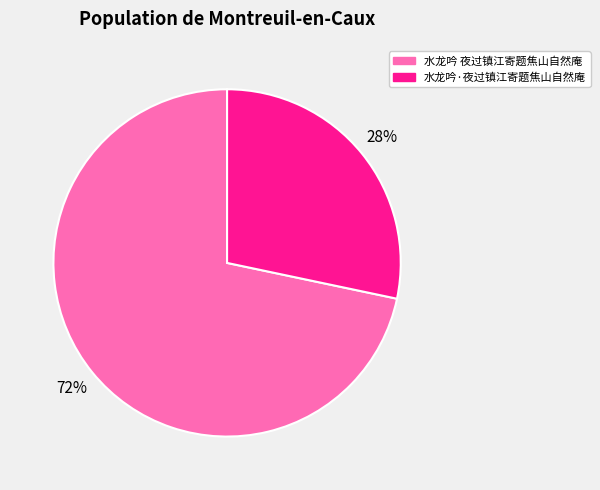

To the nearest percent, what is the combined percentage of 水龙吟 夜过镇江寄题焦山自然庵 and 水龙吟·夜过镇江寄题焦山自然庵?

100%